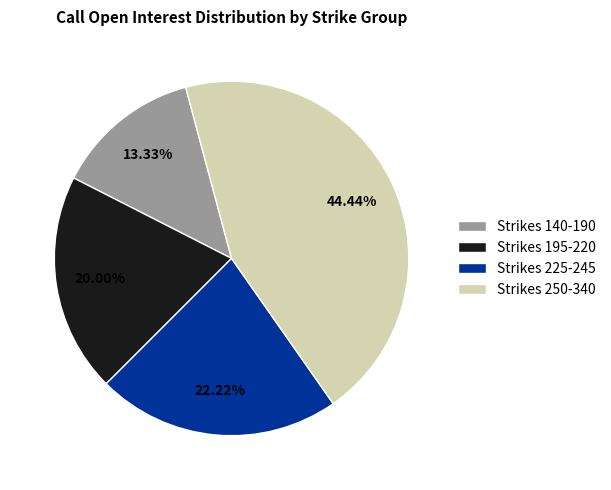

What is the largest slice in the pie chart?

Strikes 250-340